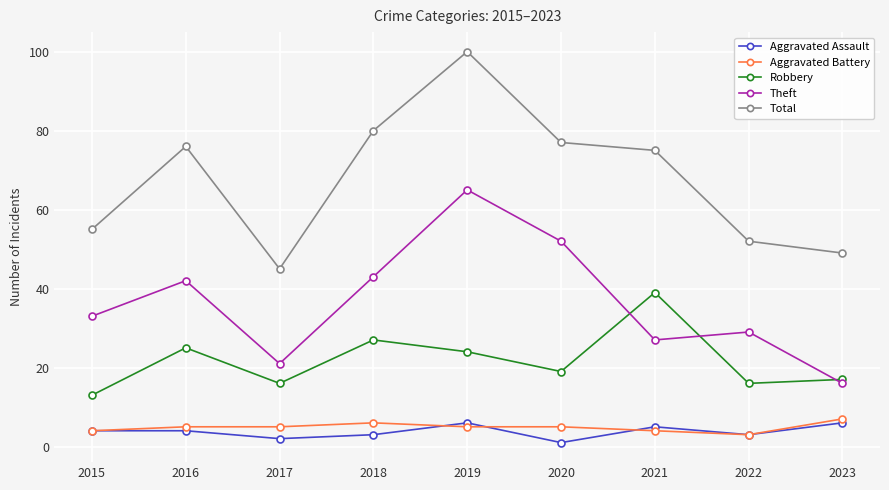

Which series has the largest total across all categories?

Total